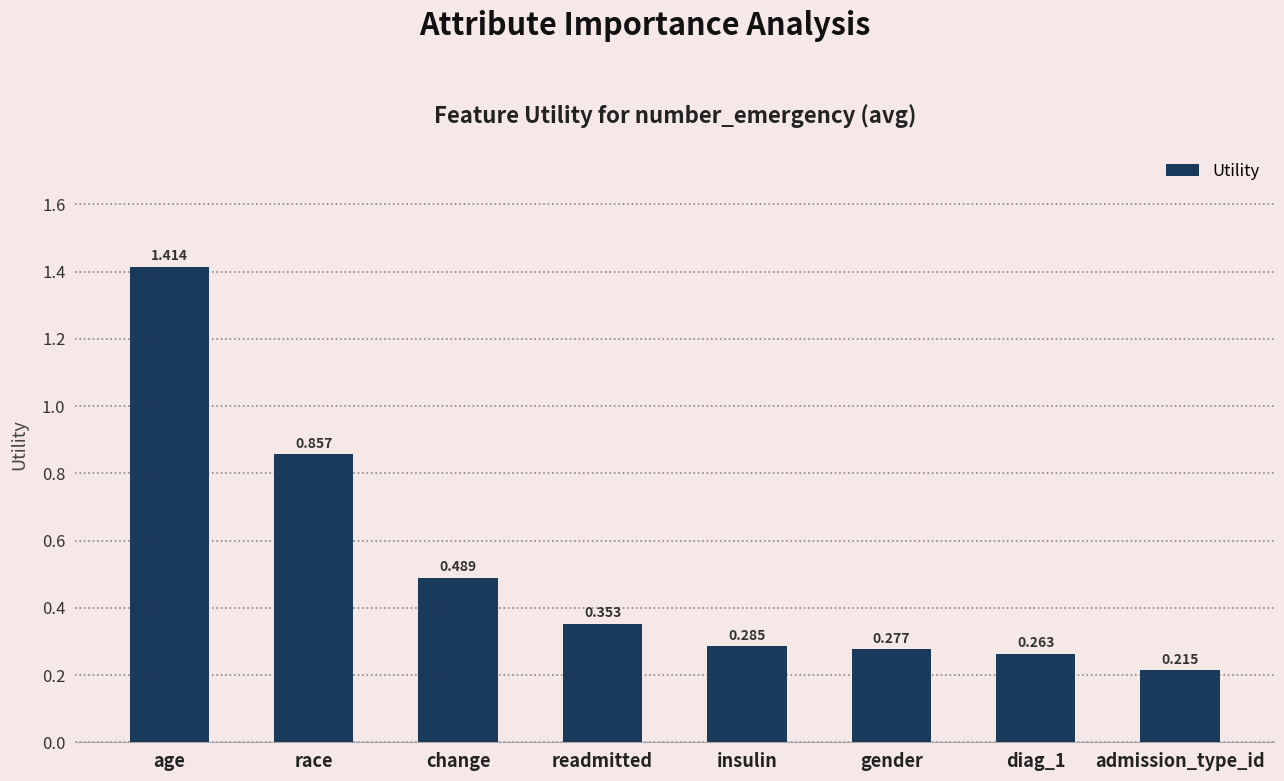

Between change and insulin, which is larger?

change